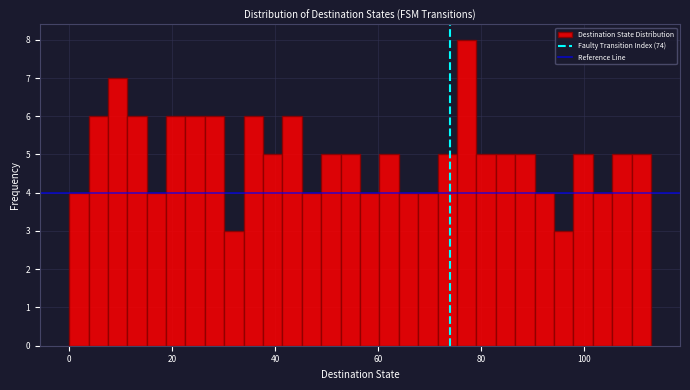

Read against the x-axis, roughly where is the centre of the tallest bar?

78